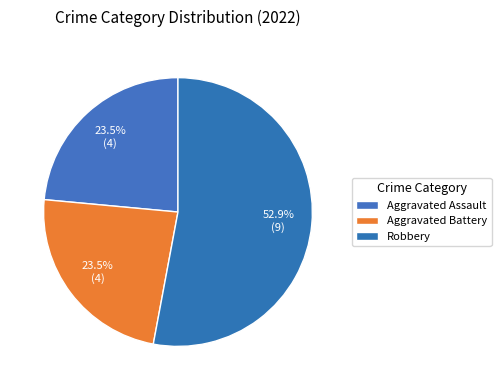

To the nearest percent, what is the average slice percentage?

33%